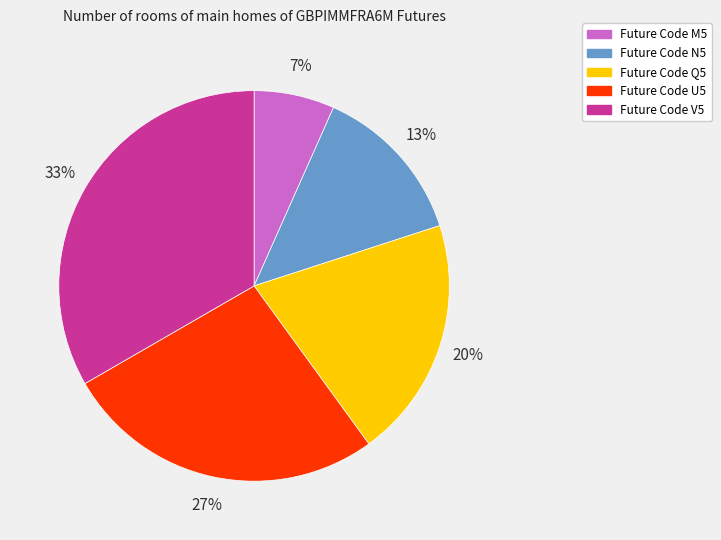

To the nearest percent, what is the average slice percentage?

20%